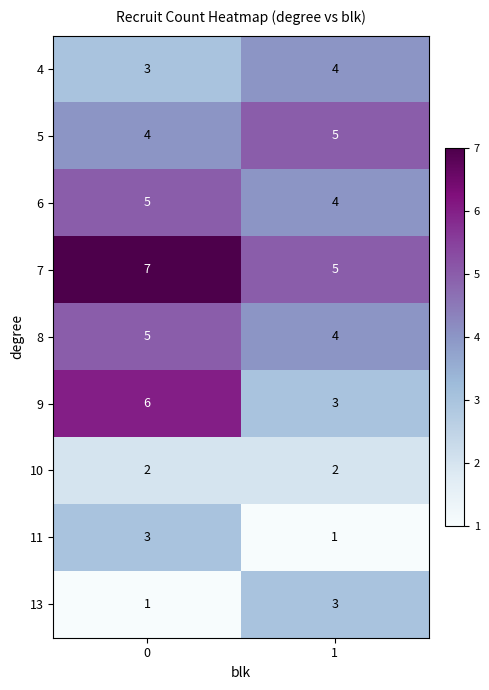

What is the sum of all 8 values?

9